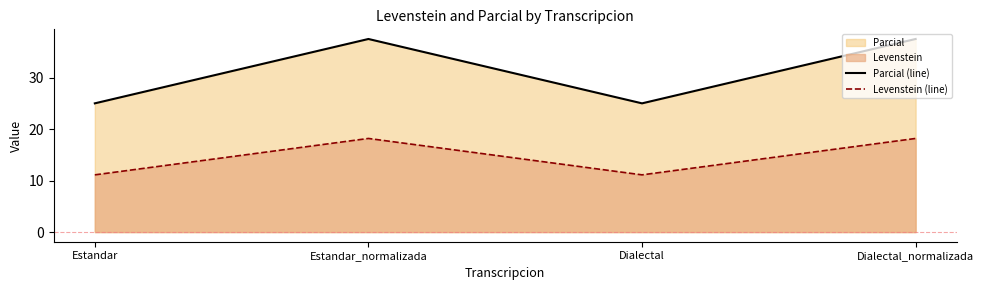

Reading left to right, list all the values displayed in this chart.

Parcial (line): 25.0	37.5	25.0	37.5
Levenstein (line): 11.1	18.2	11.1	18.2